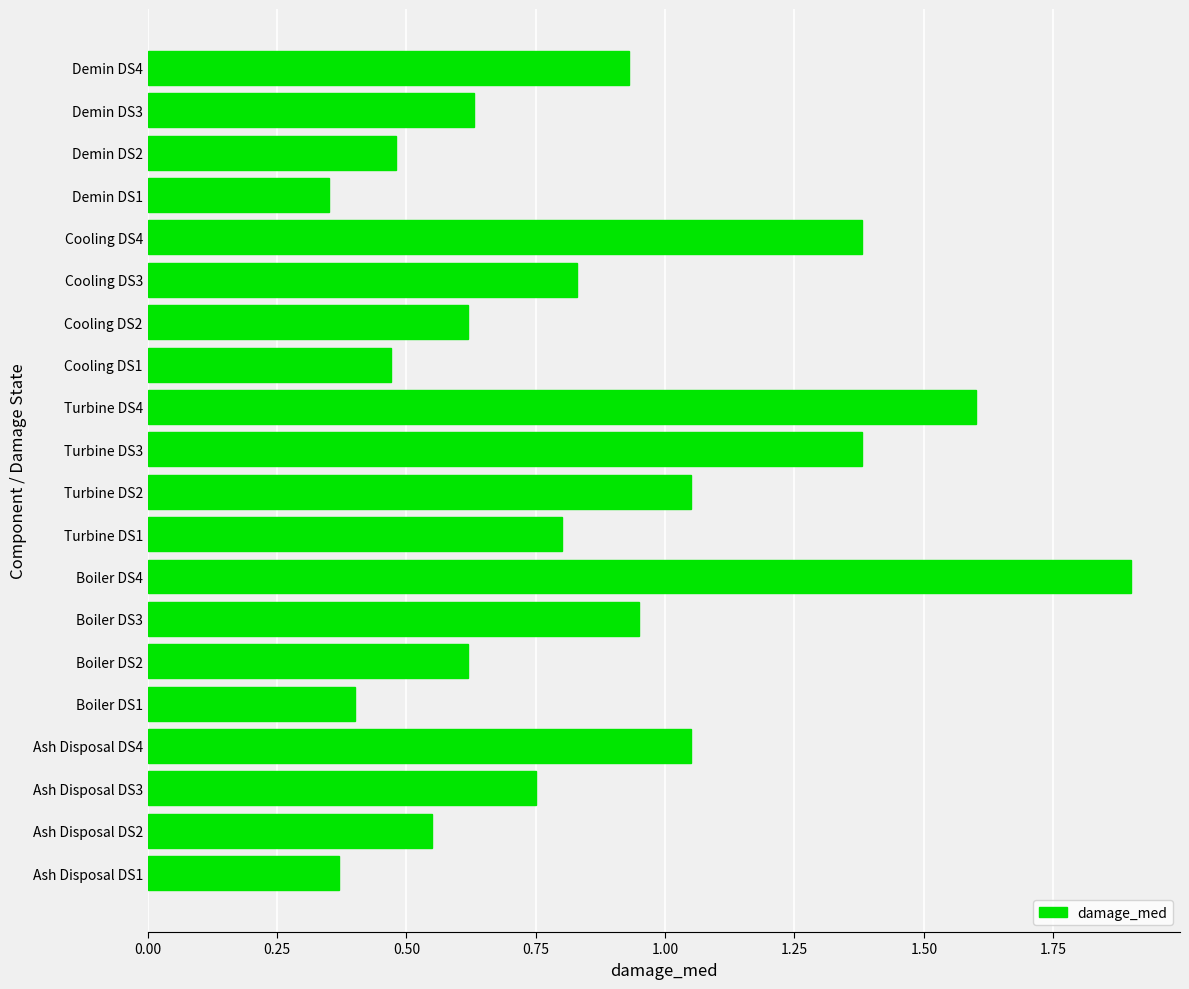

Is it true that the value at Ash Disposal DS3 is 0.8?

True